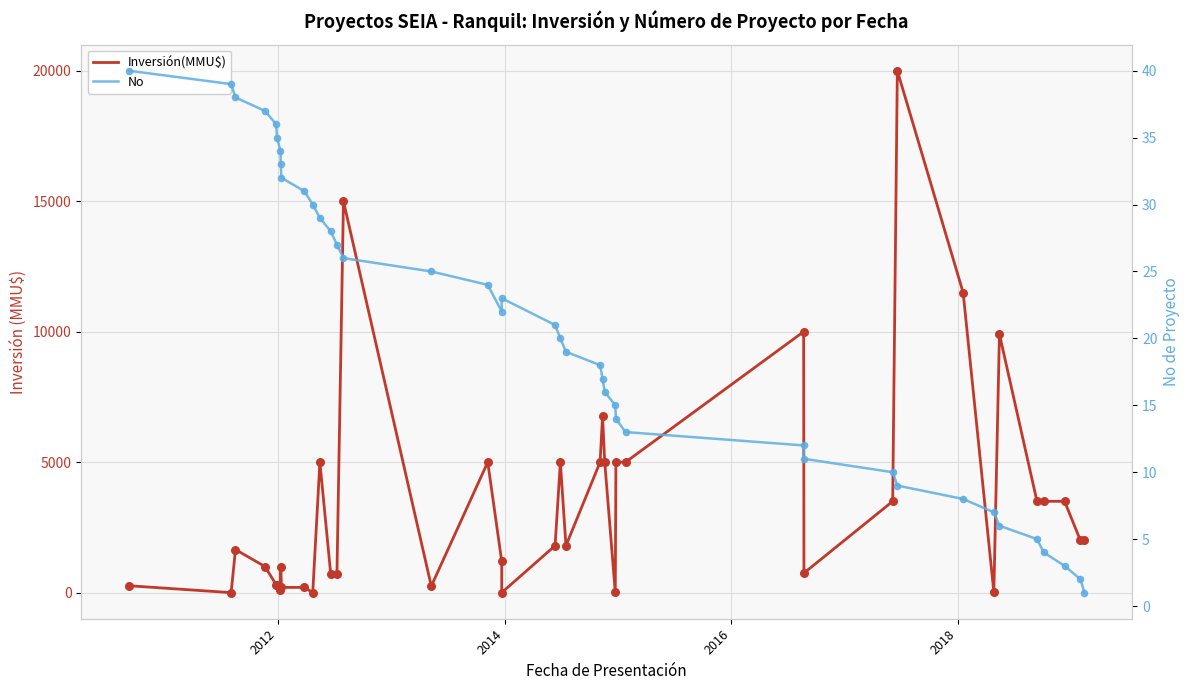

Which series has the largest total across all categories?

Inversión(MMU$)